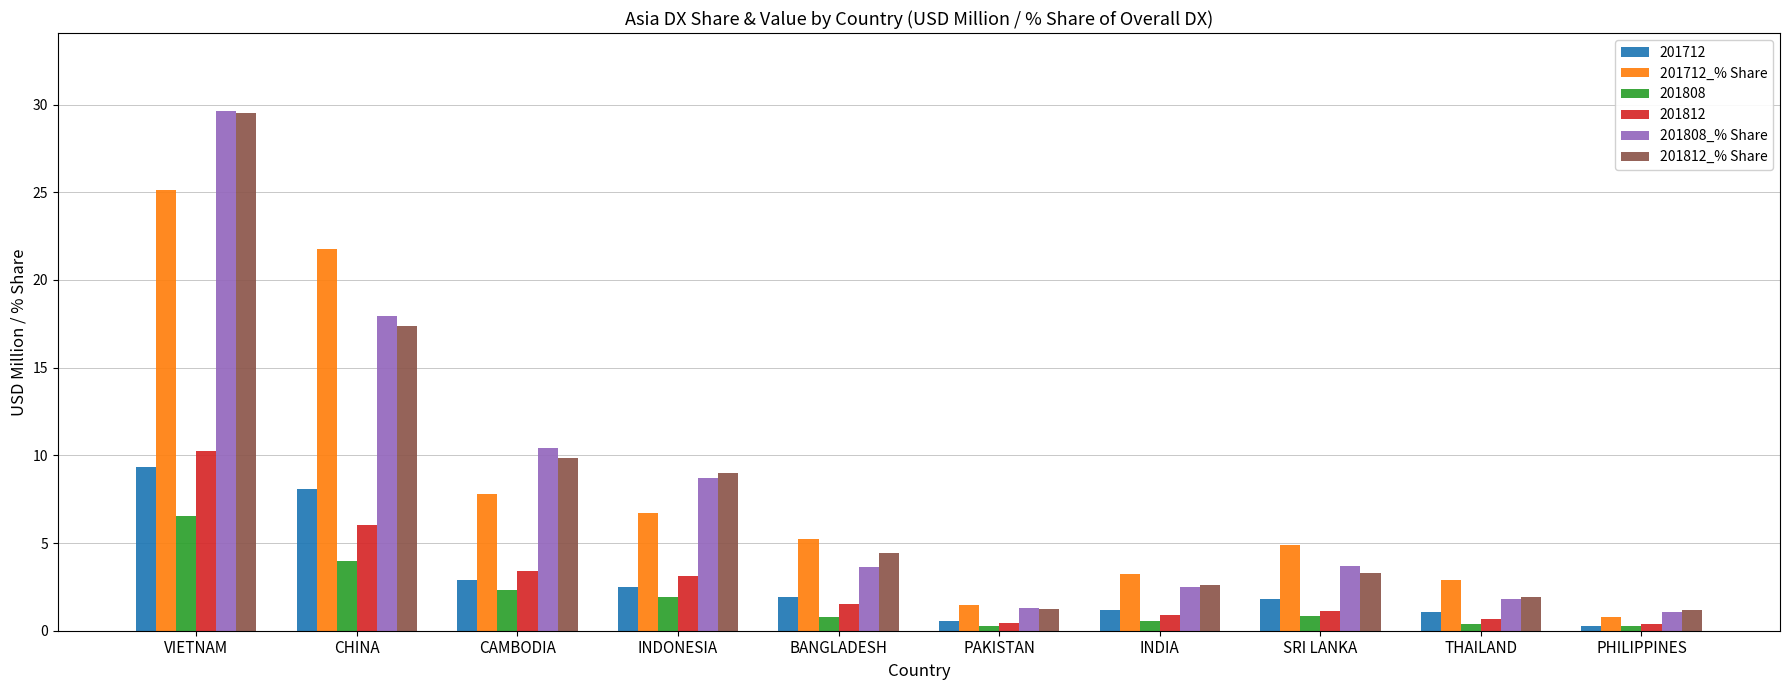

At how many categories does at least one series exceed 21?

2